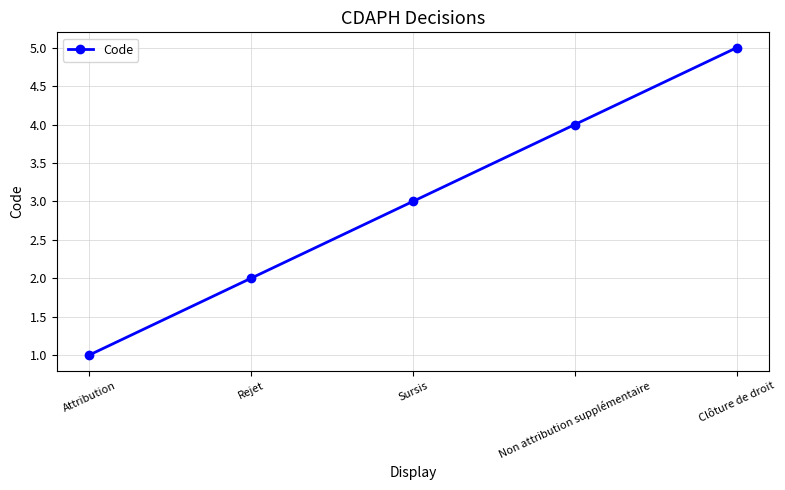

What is the difference between the maximum and minimum values?

4